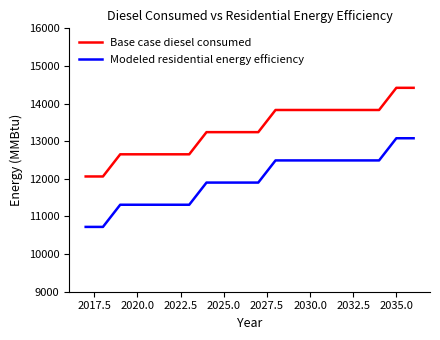

List the series in order of their overall mean, highest first.

Base case diesel consumed, Modeled residential energy efficiency